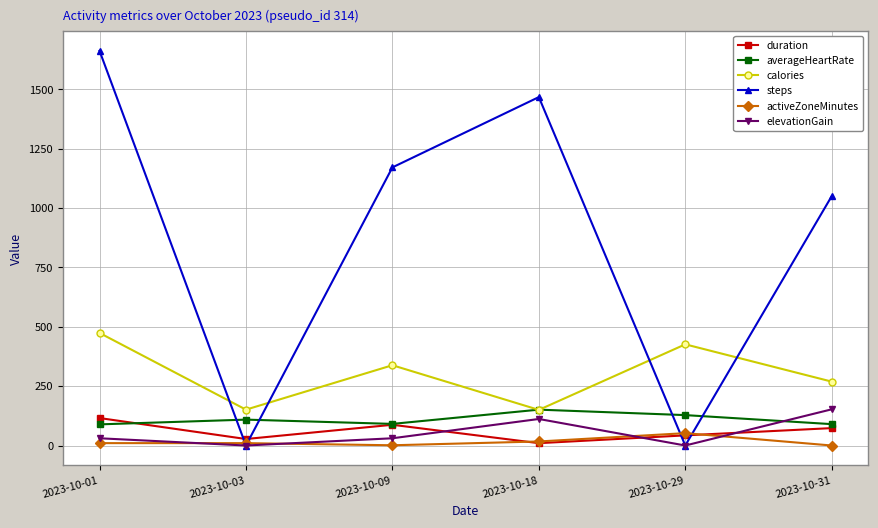

At which label does calories first exceed 338?

2023-10-01